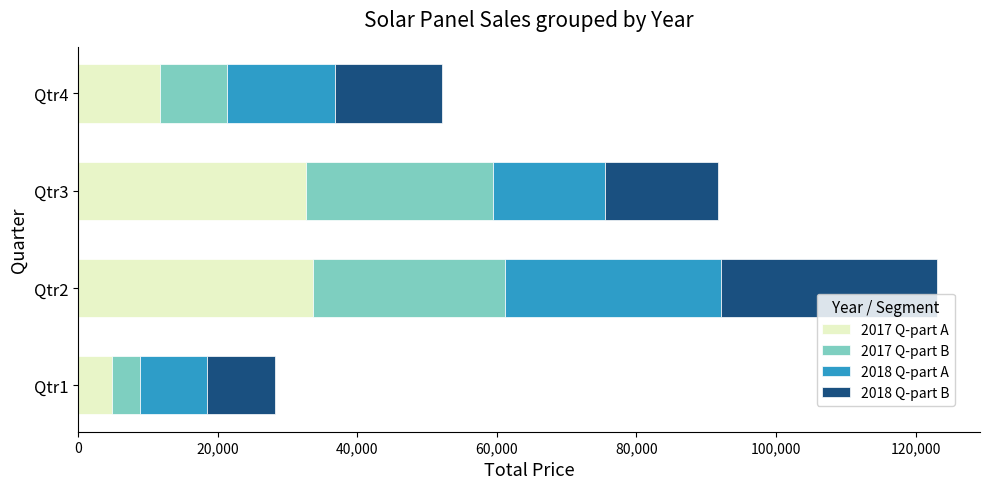

What is the highest value of the 2017 Q-part A series?

33621.6